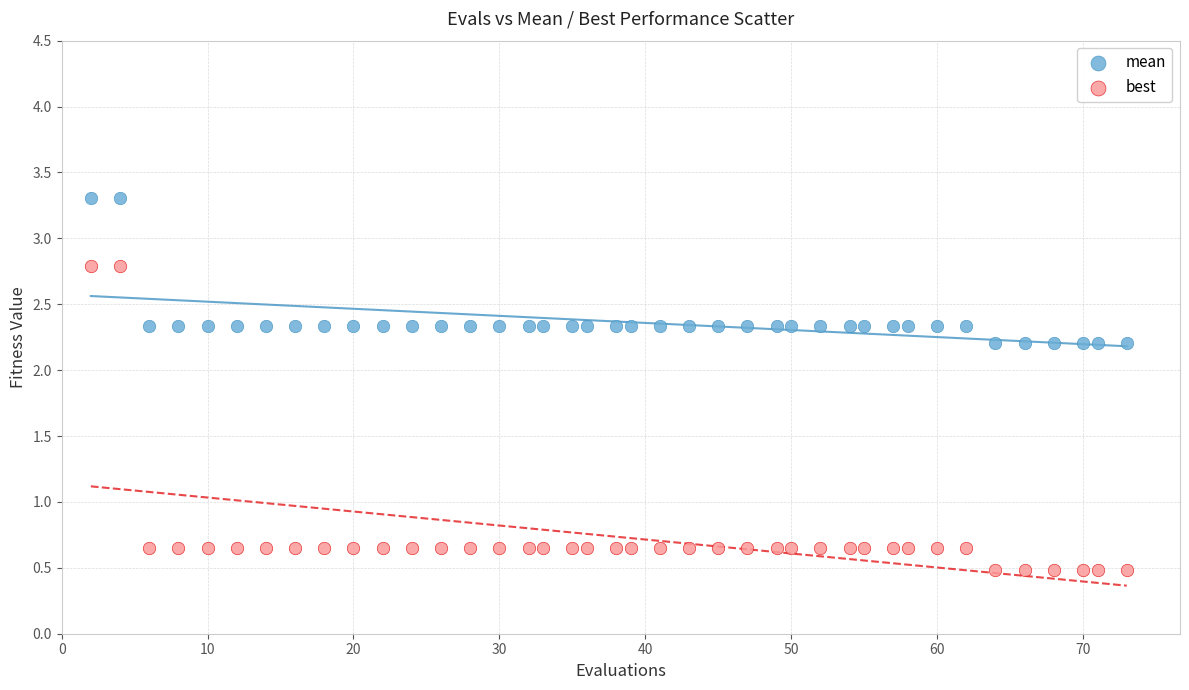

What are all the series names shown in the legend?

mean, best